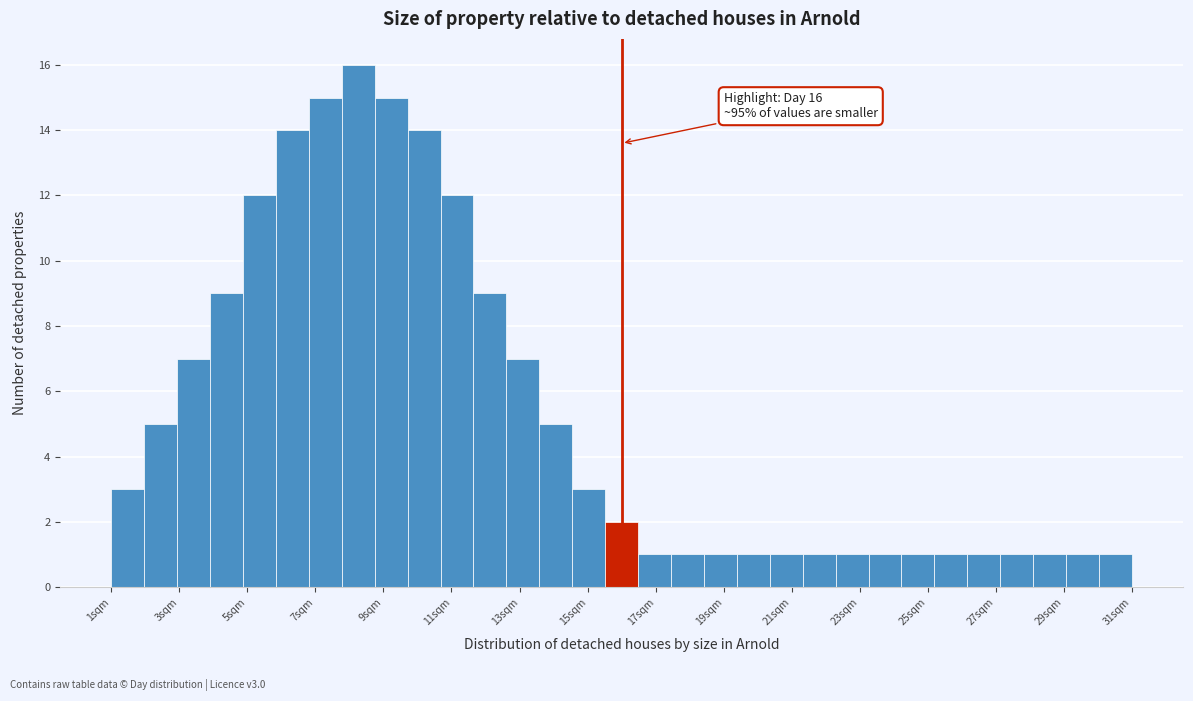

Over which range of the x-axis is the bar tallest?

7.8 to 8.8